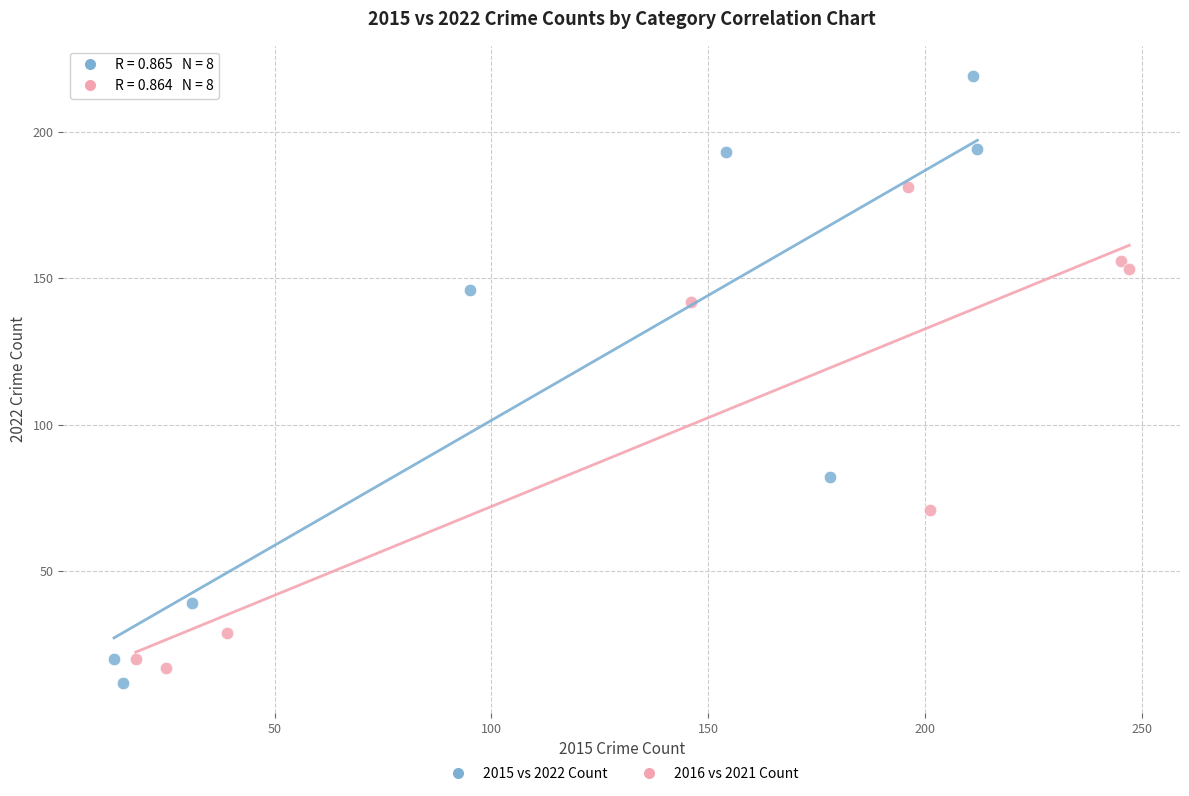

Which series reaches the minimum Y coordinate?

2015 vs 2022 Count